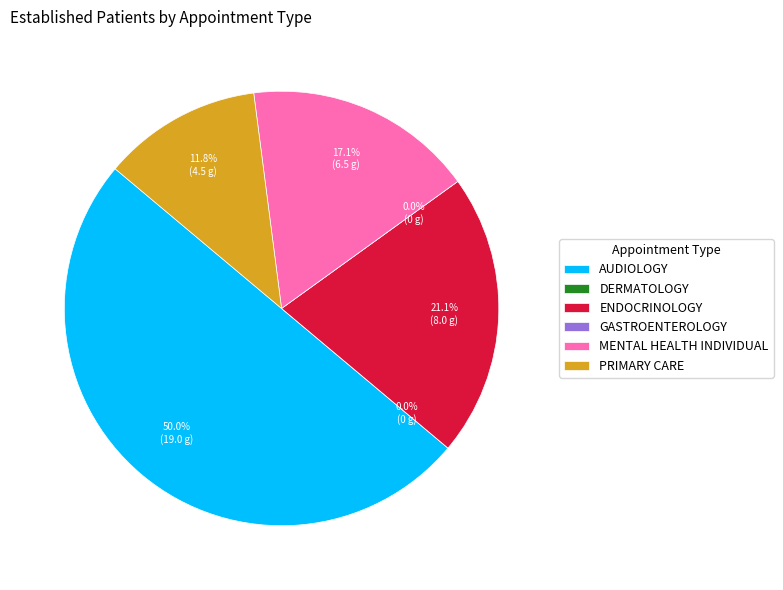

Which slice is the largest?

AUDIOLOGY